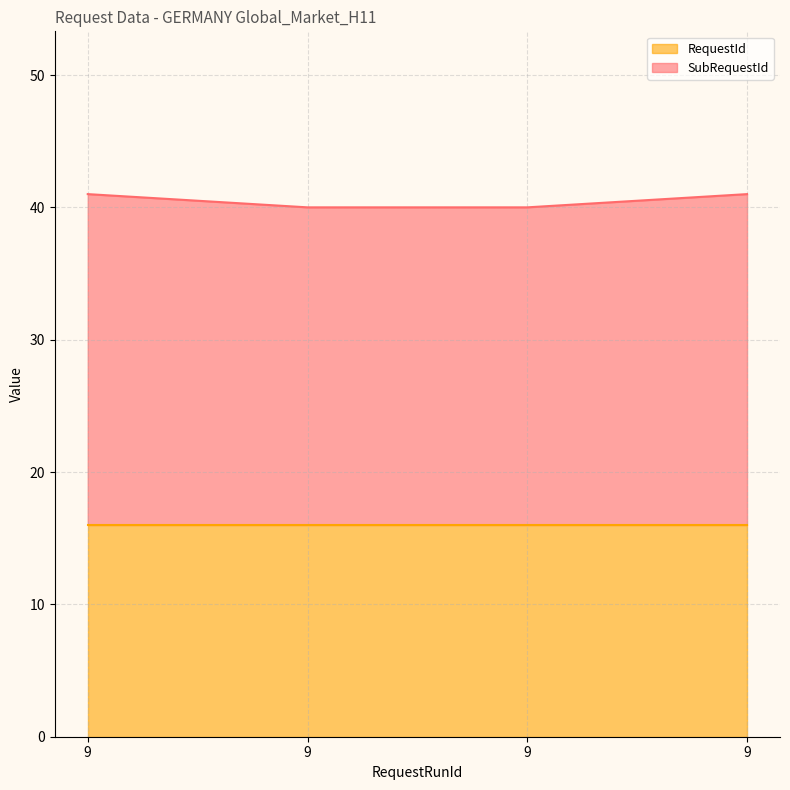

What are all the series names shown in the legend?

RequestId, SubRequestId